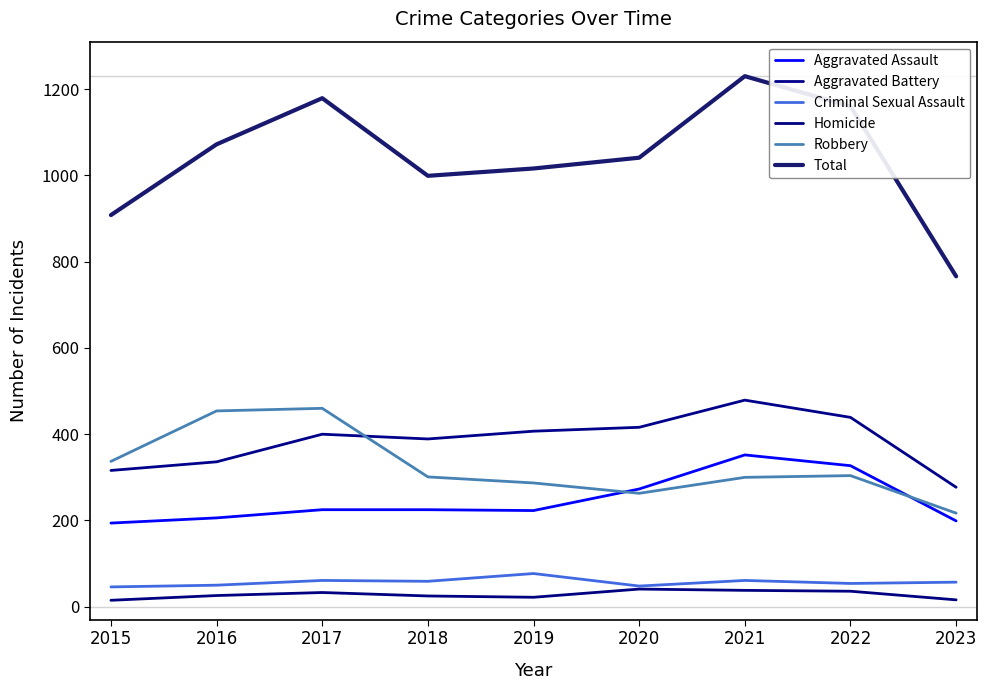

Is it true that Homicide equals 25 at 2018?

True